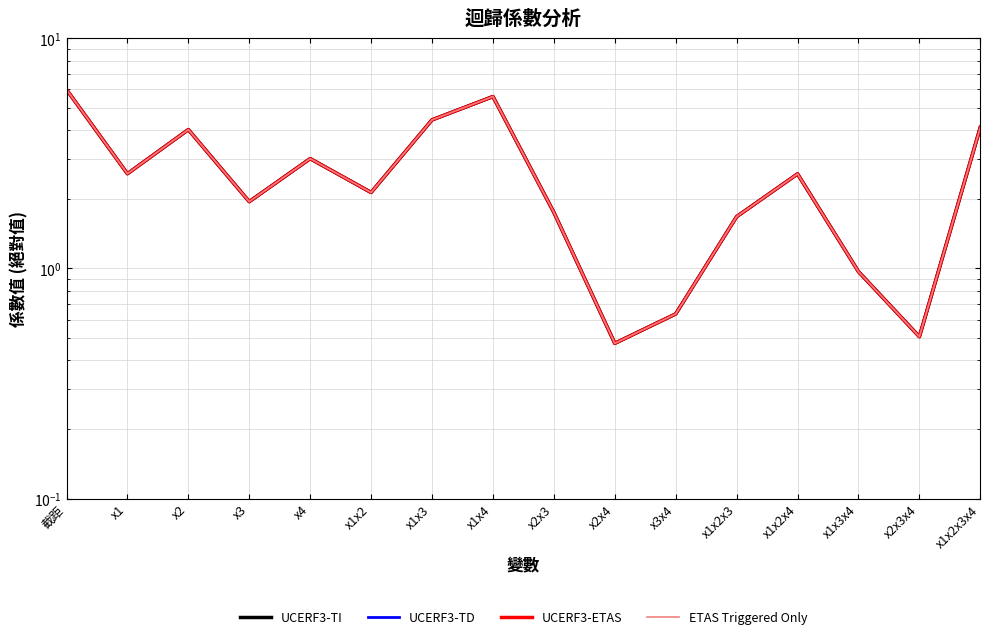

What is the difference between the maximum and second lowest values in the UCERF3-ETAS series?

5.5